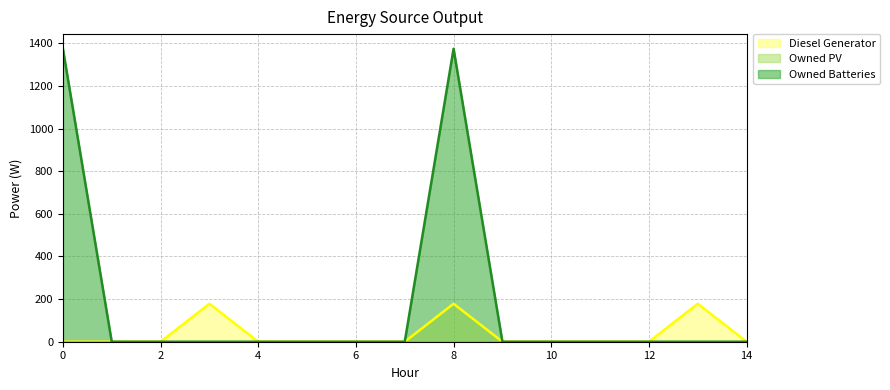

What is the difference between the highest and lowest values at 13?

178